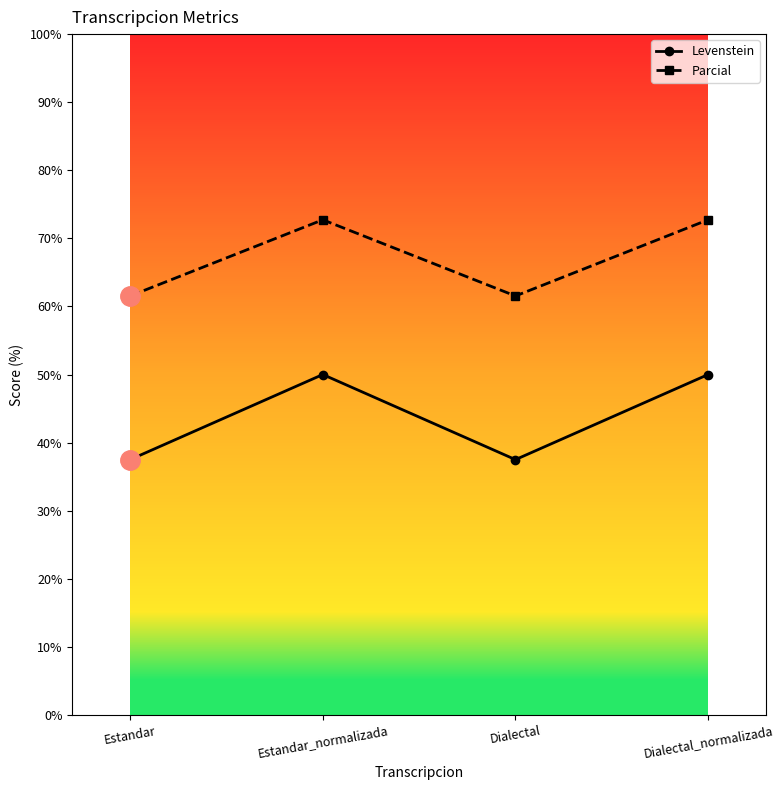

How many series are shown in this chart?

2